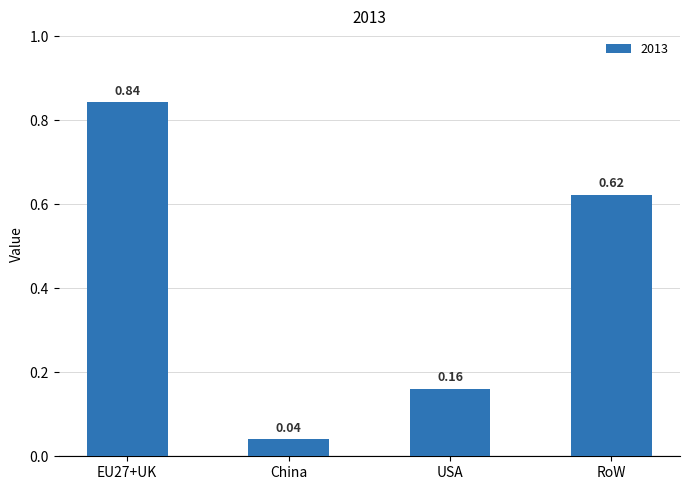

List the labels in order of value, smallest first.

China, USA, RoW, EU27+UK